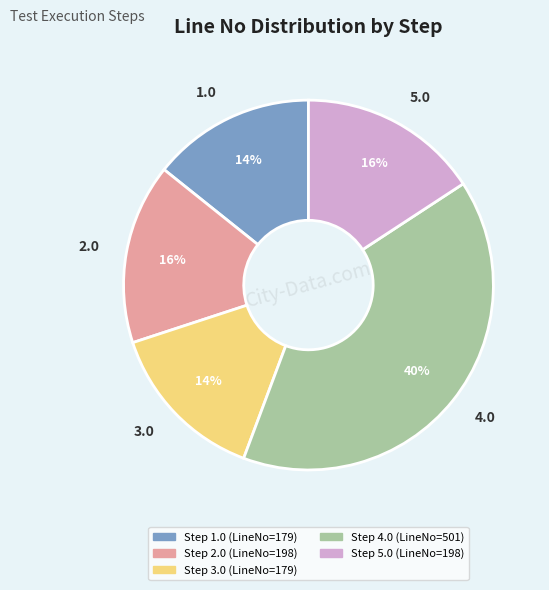

Do 3.0 and 2.0 together represent more than half of the pie?

No